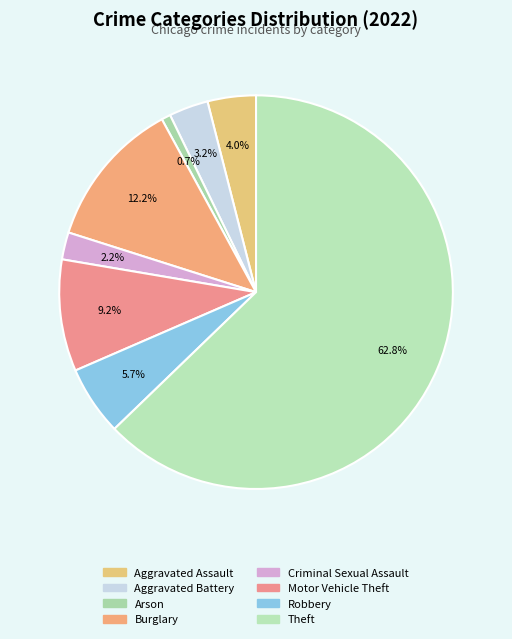

Is there a majority slice in this chart?

Yes